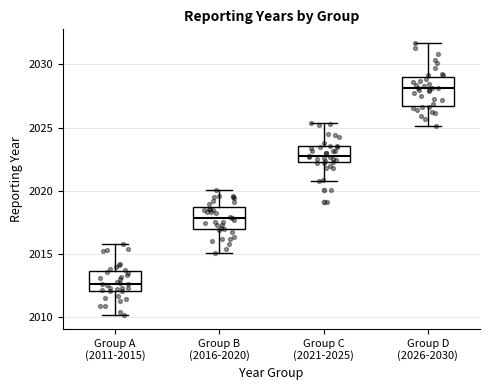

Reading left to right, transcribe this box plot: for each box, give where its median line is, the range the box spans, and where its two whiskers end, as read against the y-axis. The values are not printed on the chart, so give them approximately, as read against the axis.

Group A (2011-2015): median 2012.5, box 2012.0 to 2013.5, whiskers 2010.0 to 2016.0
Group B (2016-2020): median 2018.0, box 2017.0 to 2018.5, whiskers 2015.0 to 2020.0
Group C (2021-2025): median 2023.0, box 2022.0 to 2023.5, whiskers 2021.0 to 2025.5
Group D (2026-2030): median 2028.0, box 2026.5 to 2029.0, whiskers 2025.0 to 2031.5